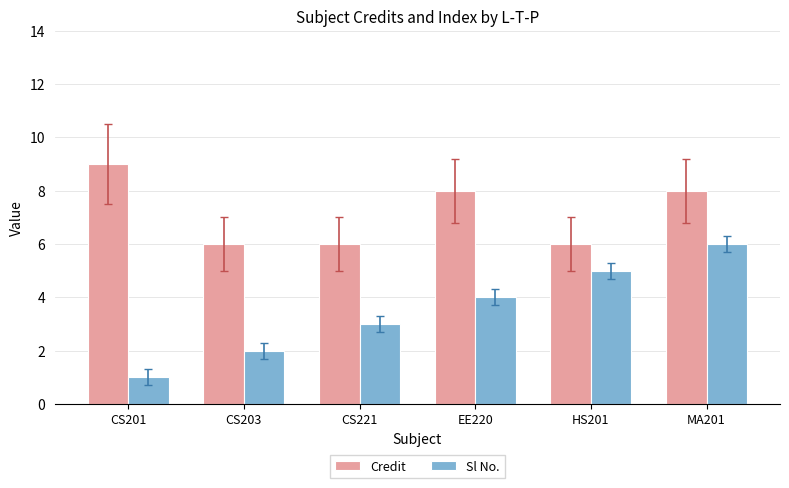

What is the maximum value shown in the chart?

9